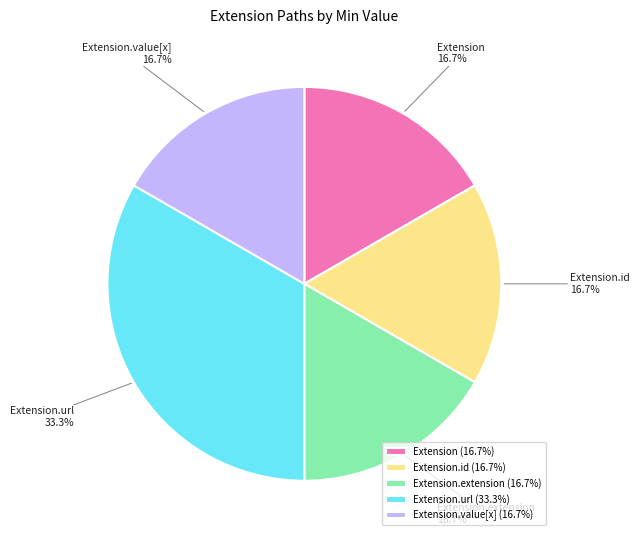

What is the total percentage of Extension.extension and Extension.url?

50.0%